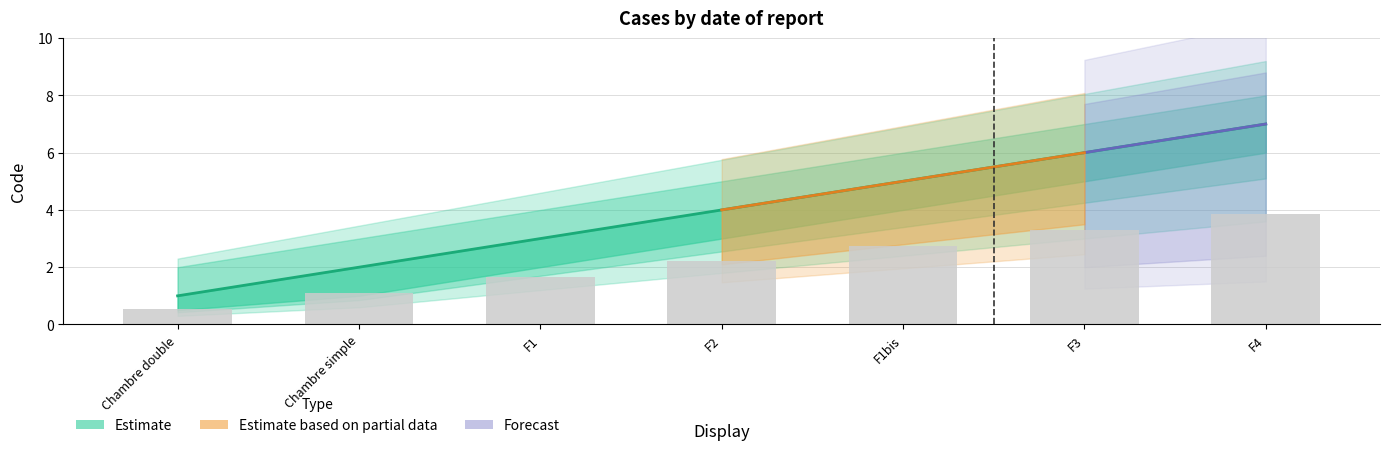

At which label does the data first exceed 4?

F1bis